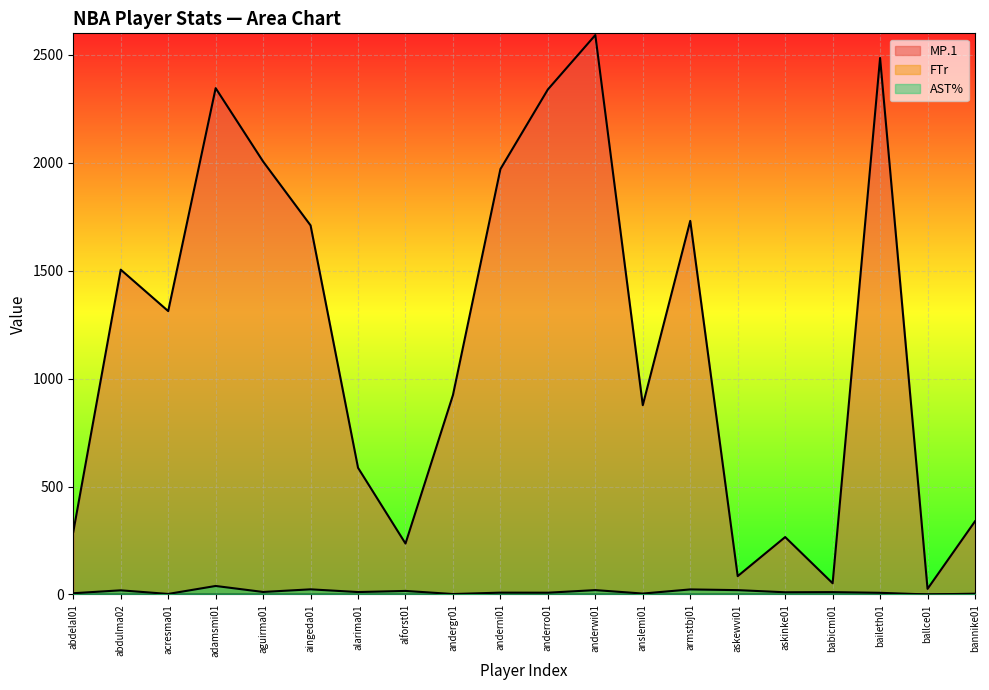

True or false: MP.1 and FTr cross at least once.

False